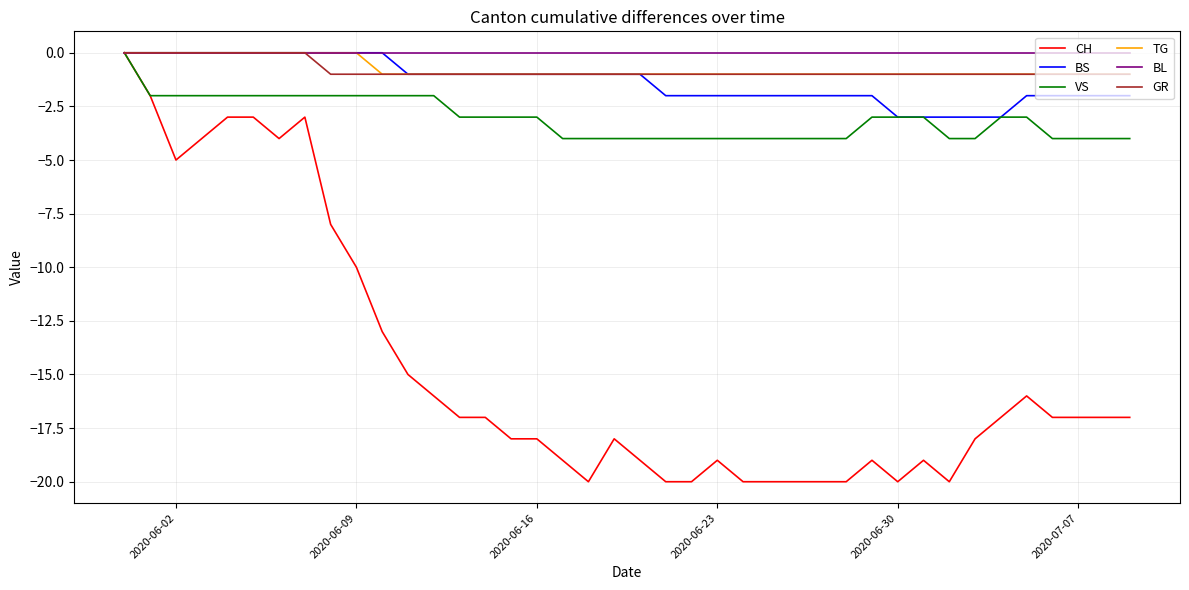

What is the minimum value for CH?

-20